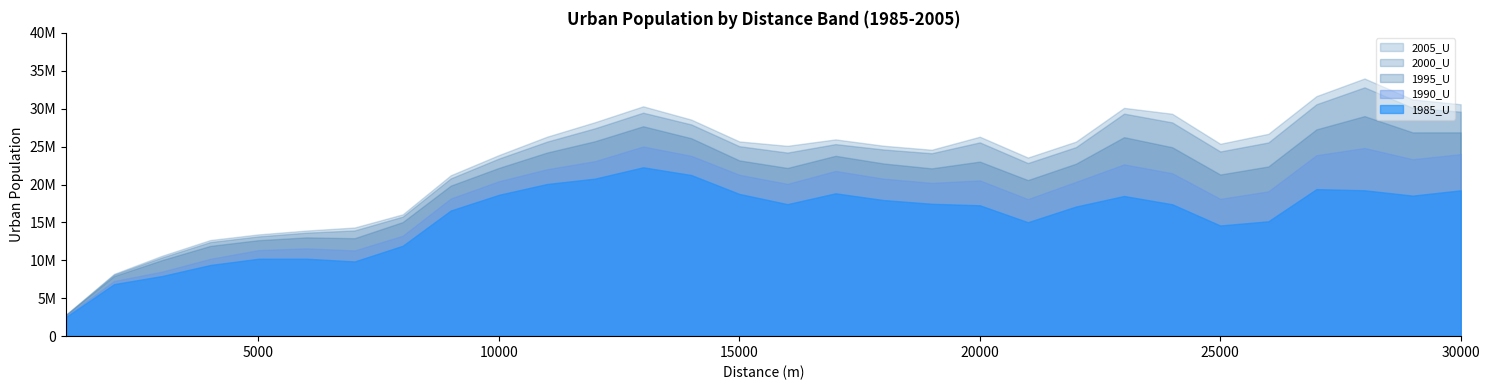

Between 16000 and 20000, which series saw the biggest shift?

2000_U